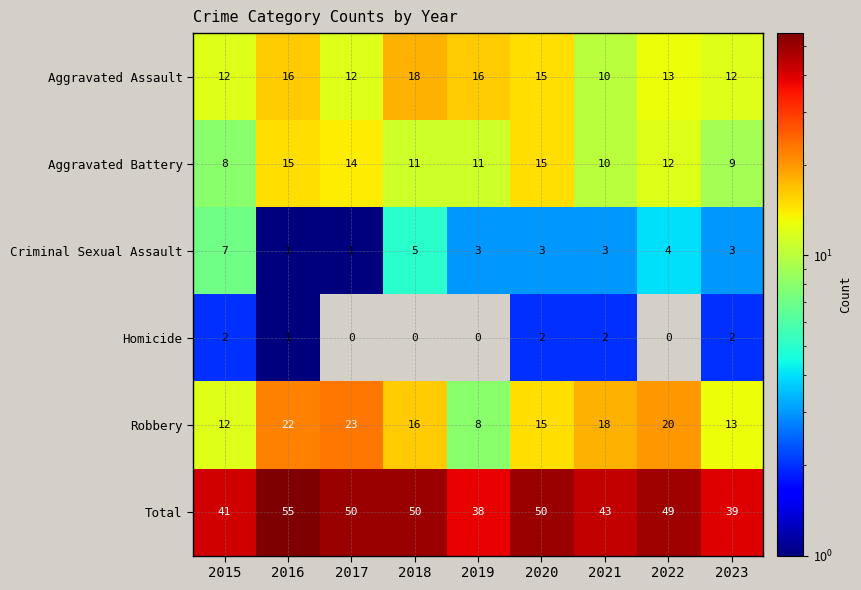

How many series are shown in this chart?

6